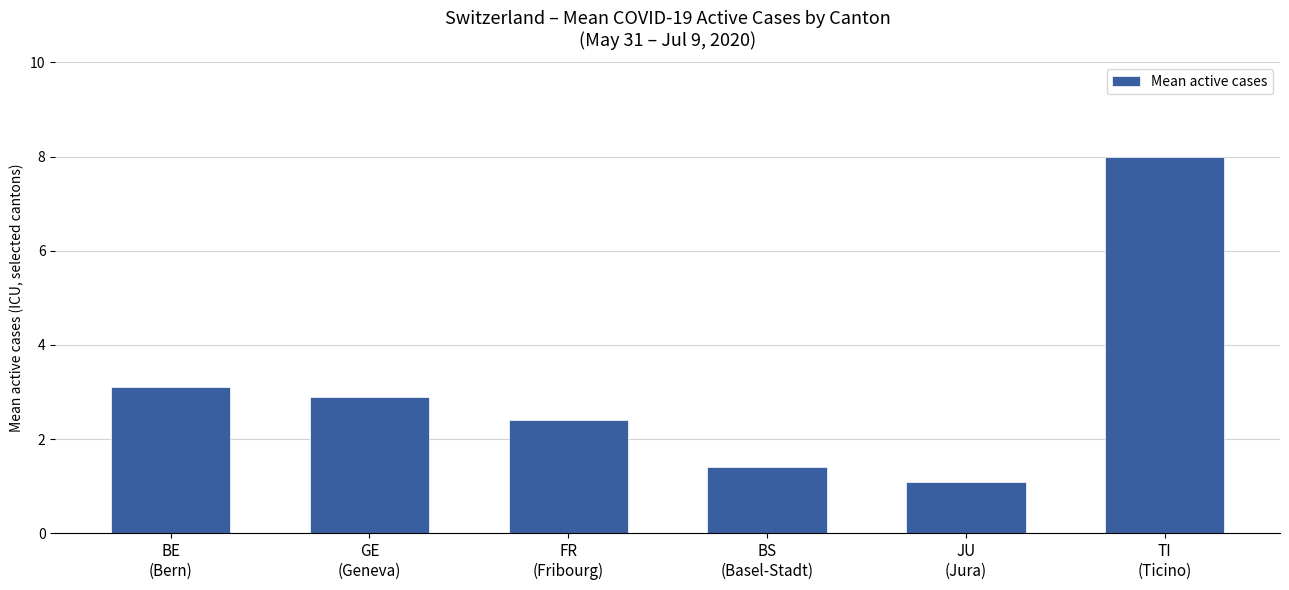

What is the difference between the second highest and minimum values?

2.0